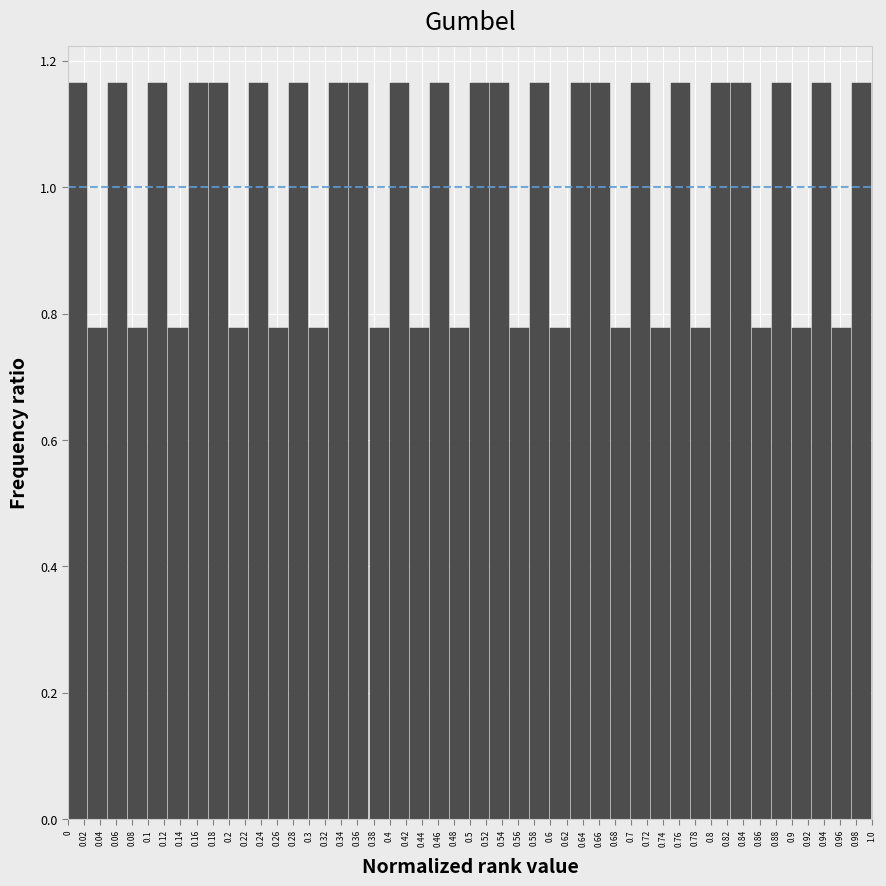

How tall is the bar that spans 0.075 to 0.100 on the x-axis? The values are not printed on the chart, so give them approximately, as read against the axis.

0.78